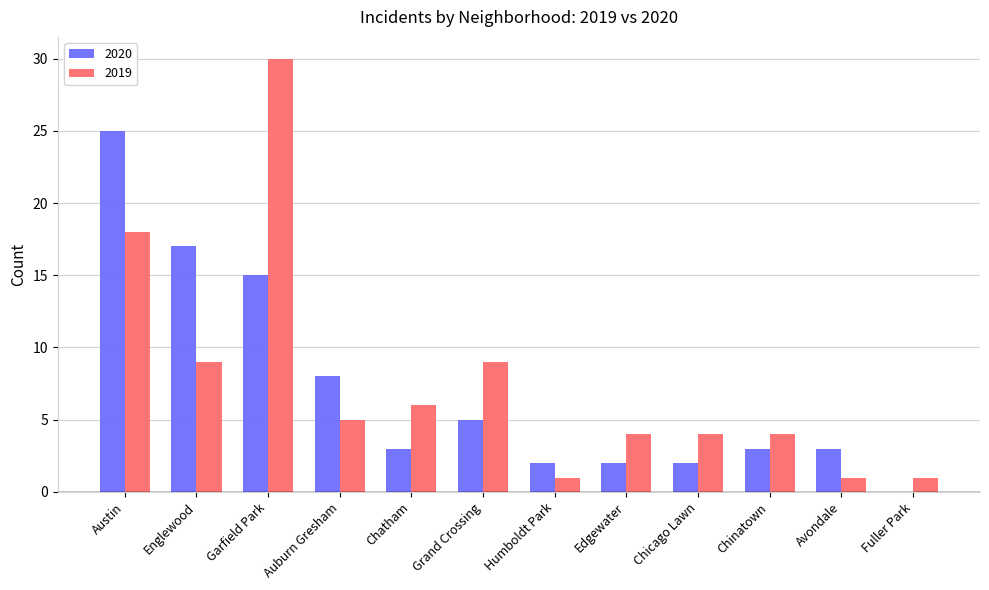

How many distinct data groups are displayed?

2